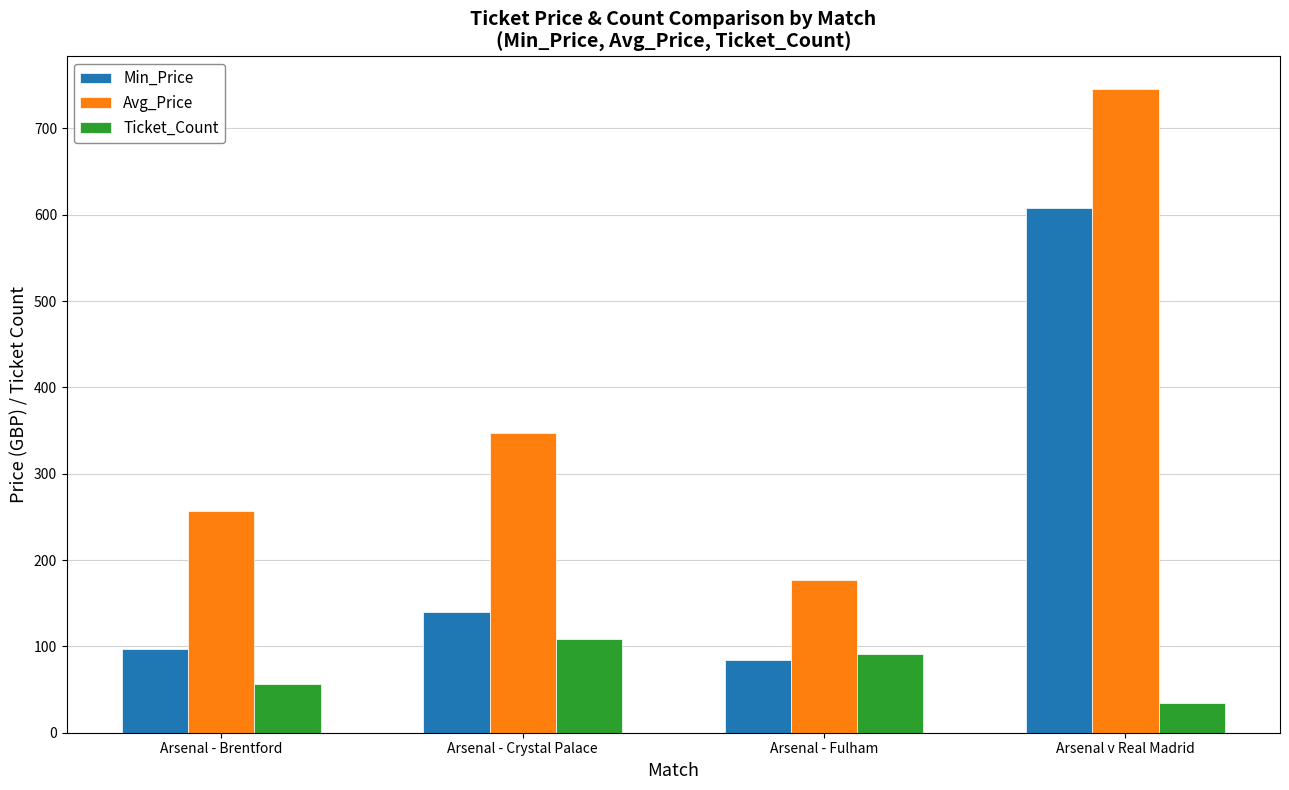

What are all the series names shown in the legend?

Min_Price, Avg_Price, Ticket_Count